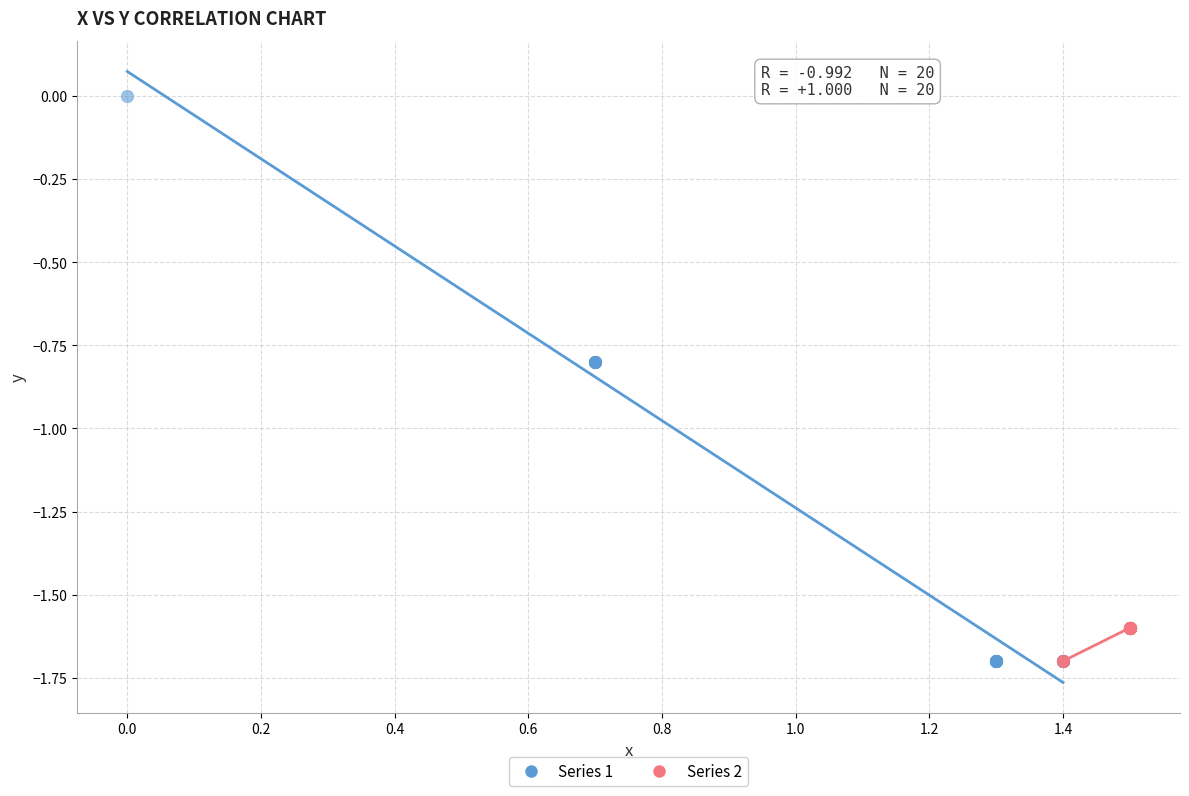

What are all the series names shown in the legend?

Series 1, Series 2